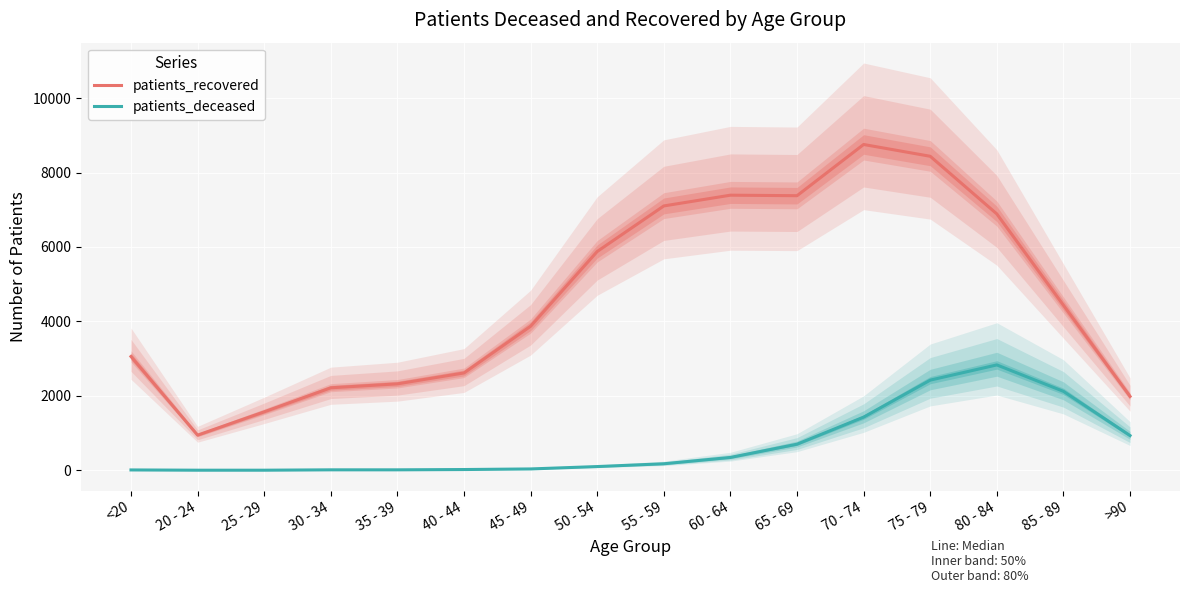

True or false: patients_deceased and patients_recovered cross at least once.

False